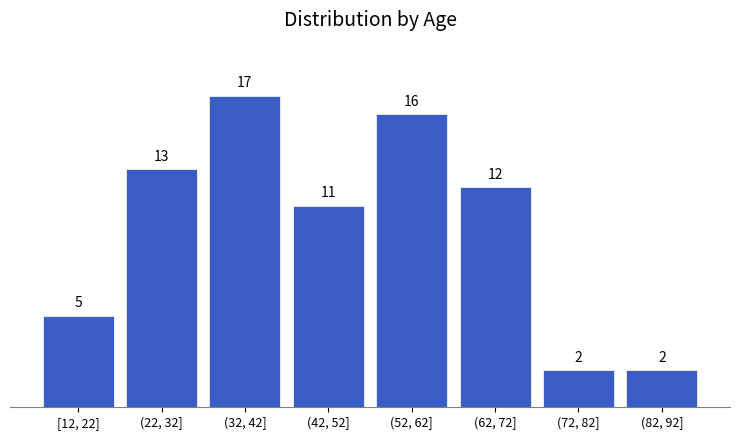

Reading left to right, extract all data points from this chart.

5	13	17	11	16	12	2	2